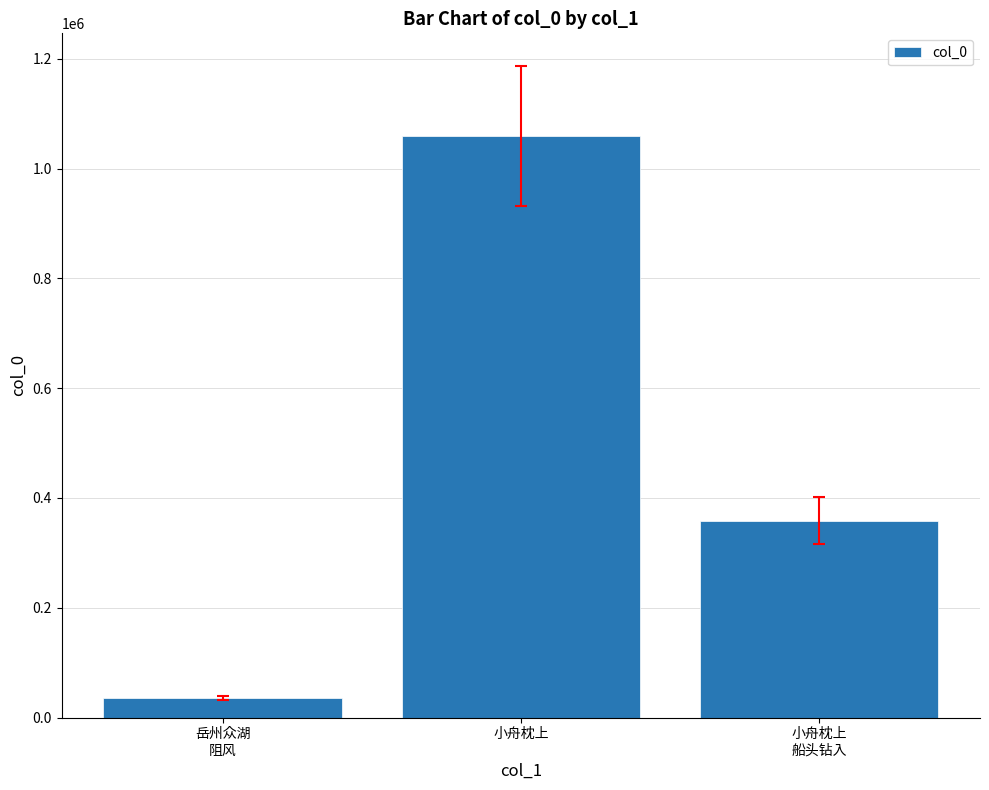

Between 小舟枕上
船头钻入 and 小舟枕上, which is larger?

小舟枕上